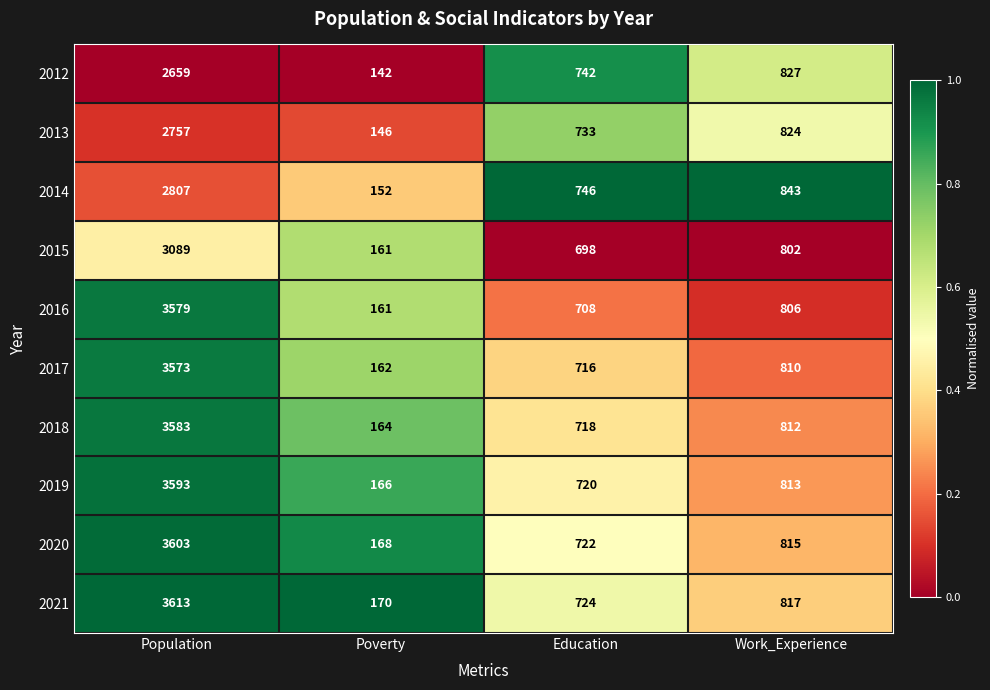

Read the 2013 value at Population, to the nearest 10.

2760